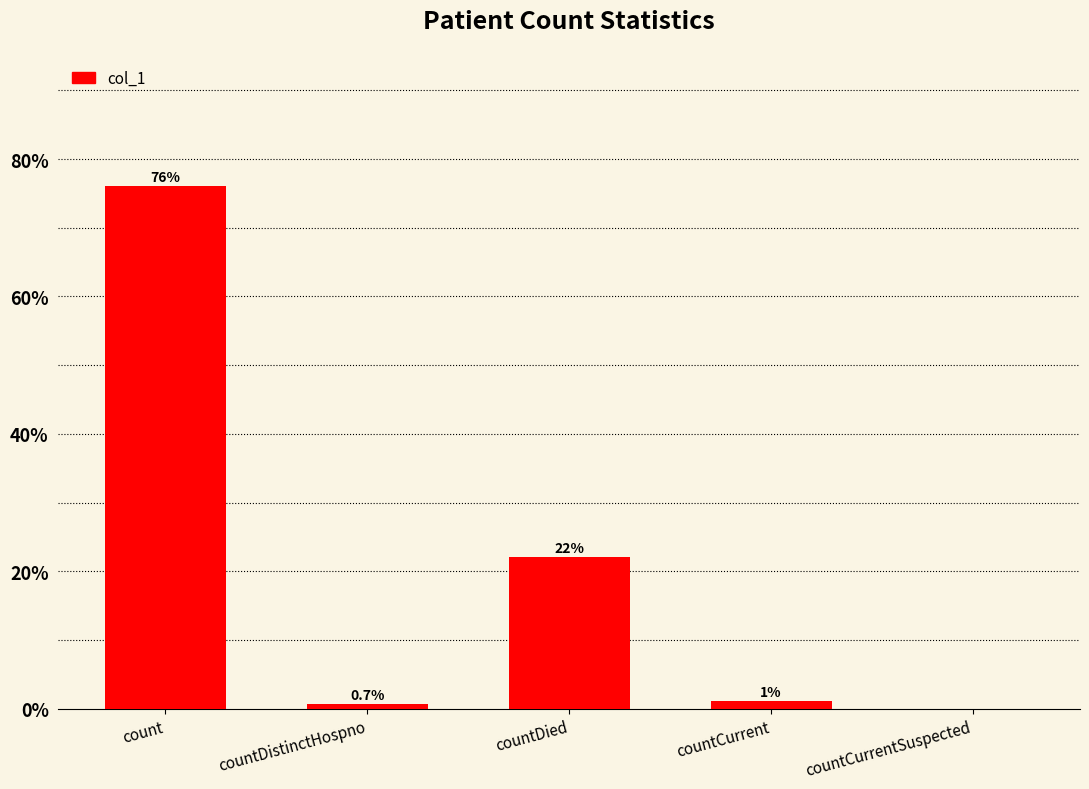

Between countDistinctHospno and countCurrent, which is larger?

countCurrent